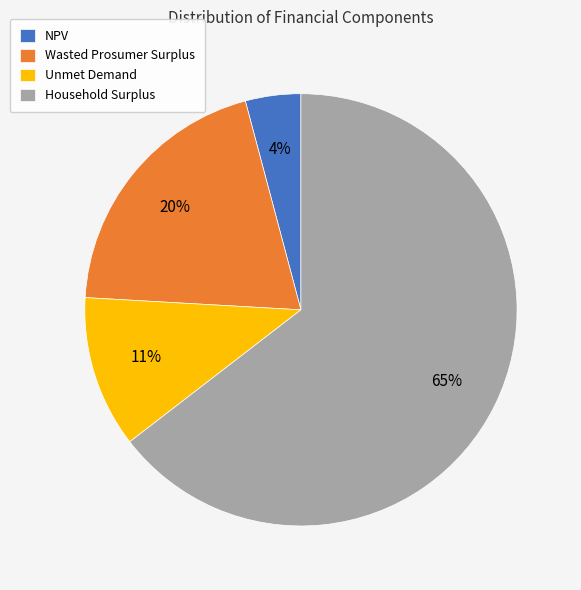

What percentage is the Household Surplus slice, to the nearest percent?

65%